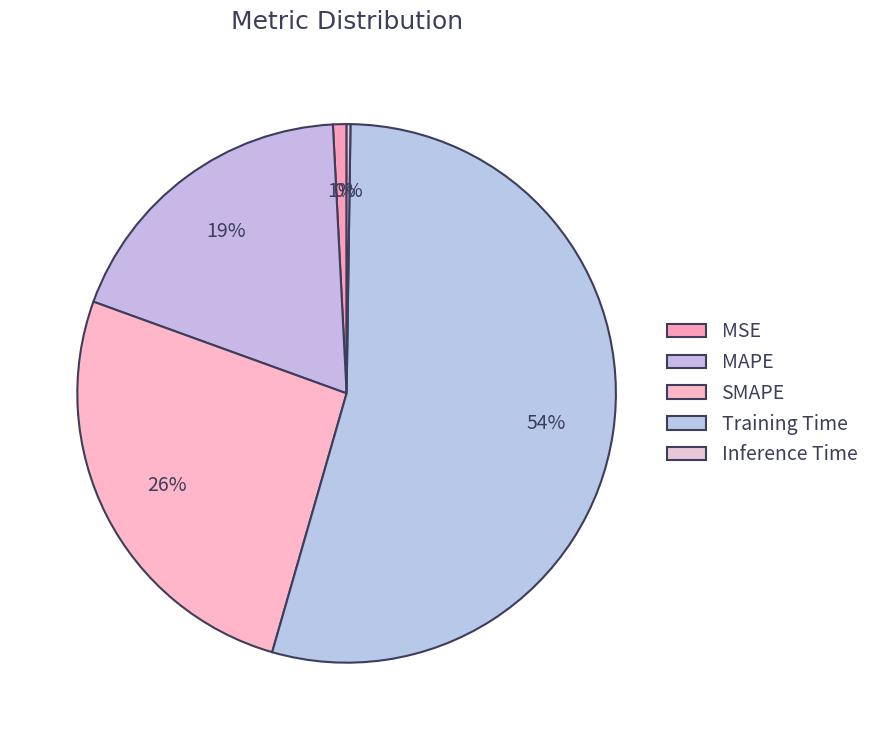

Is there any slice that represents more than half of the pie?

Yes